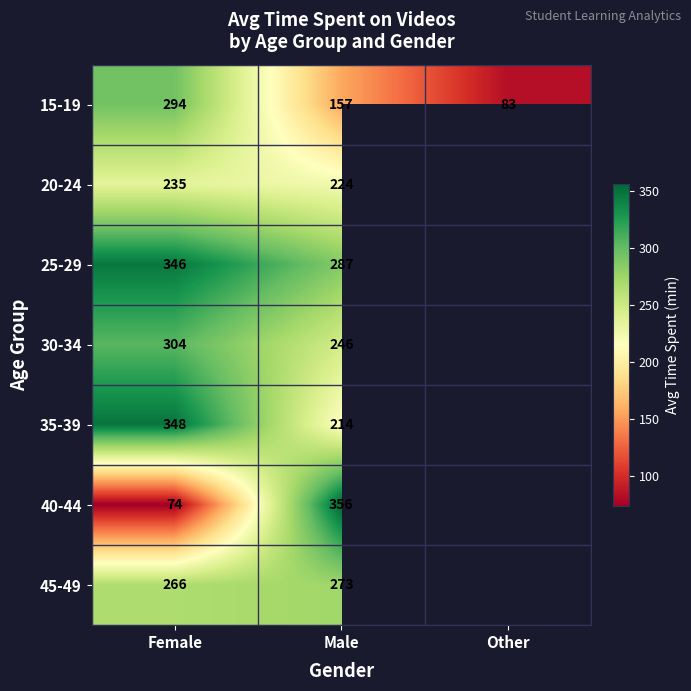

Between Female and Male, which series saw the biggest shift?

40-44